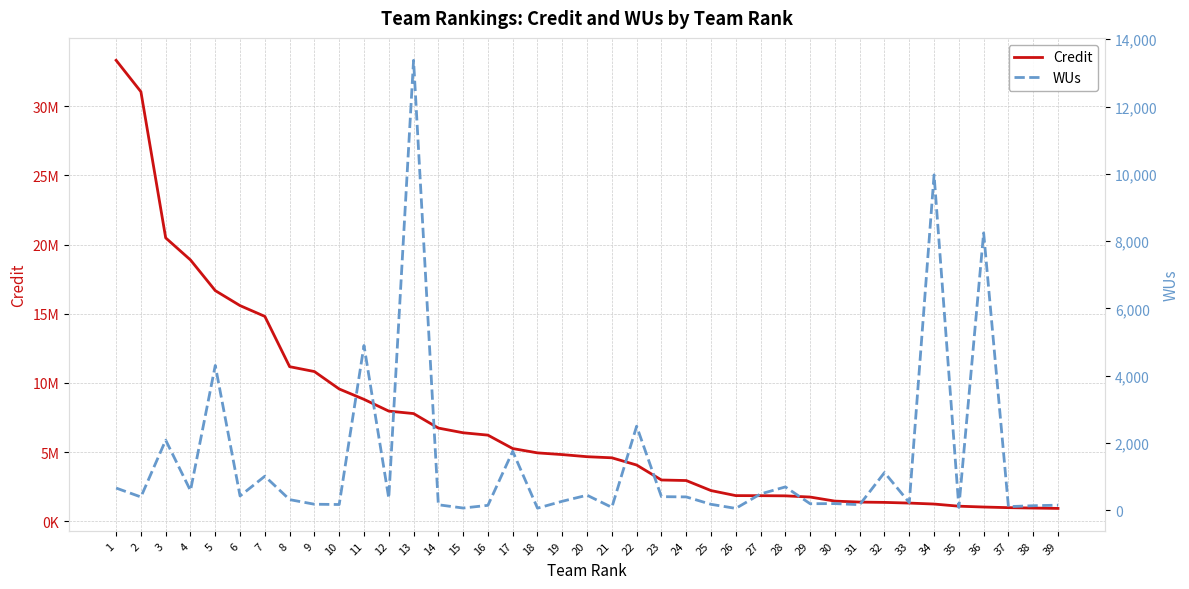

What are all the series names shown in the legend?

Credit, WUs